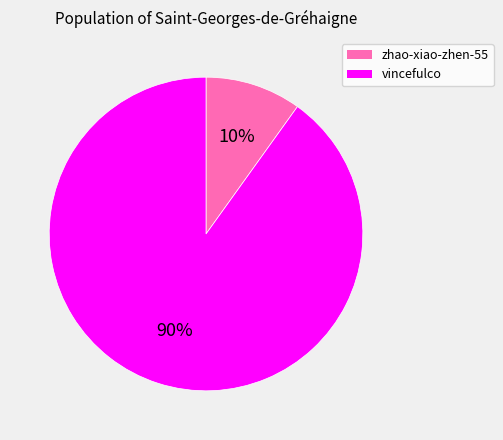

Does vincefulco represent more than half of the total?

Yes